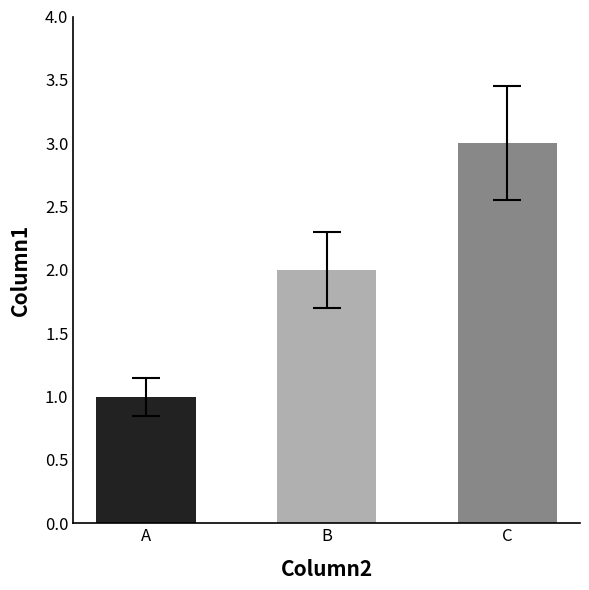

What is the greatest value displayed?

3